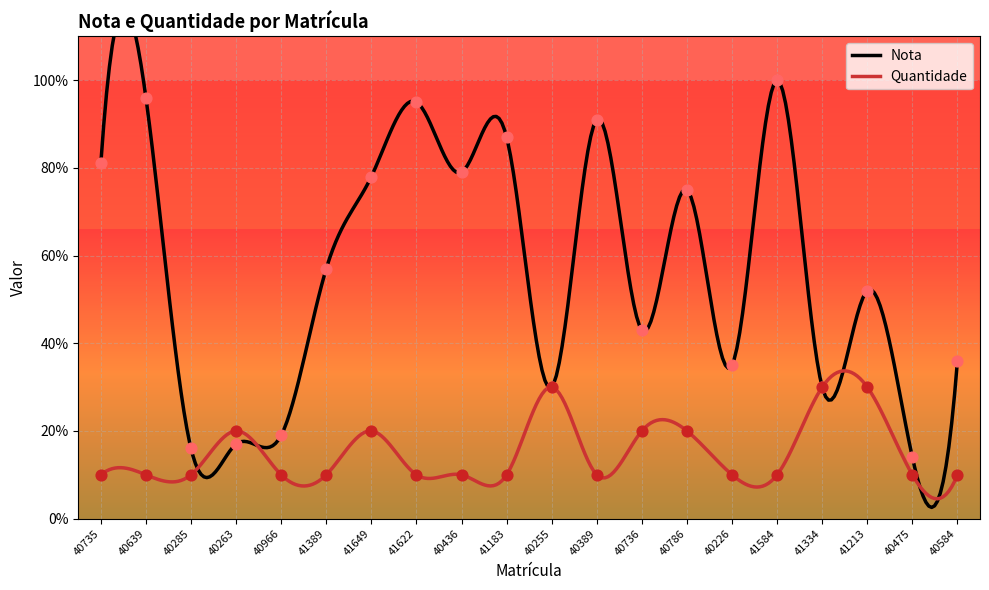

Which series has the largest total across all categories?

Nota